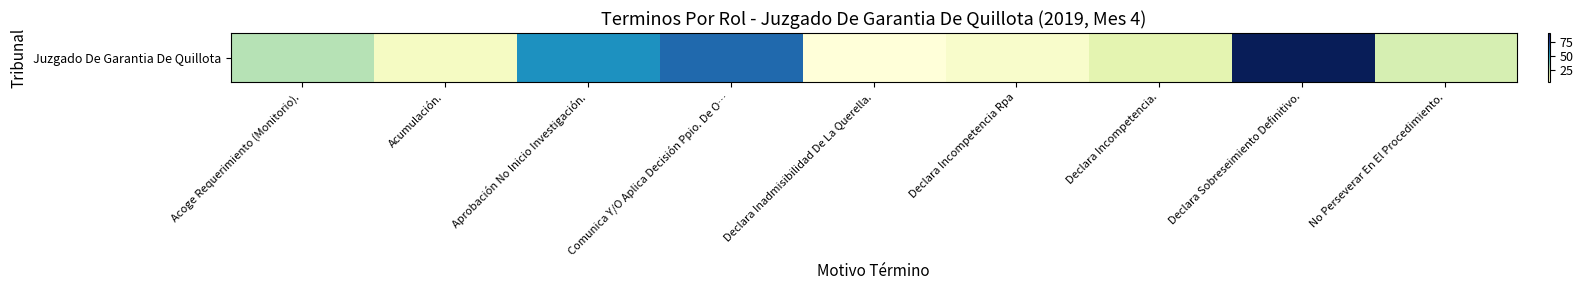

The chart shows a value of 46 at Comunica Y/O Aplica Decisión Ppio. De O…. True or false?

False